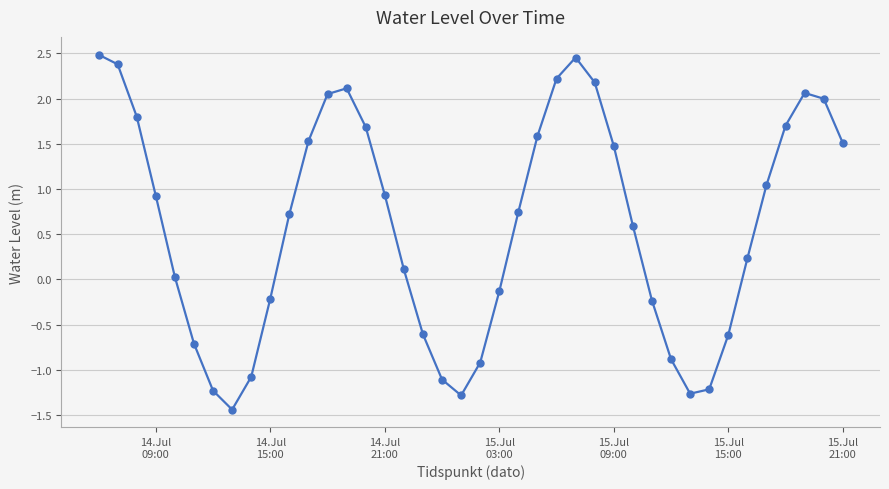

What is the smallest value displayed?

-1.4